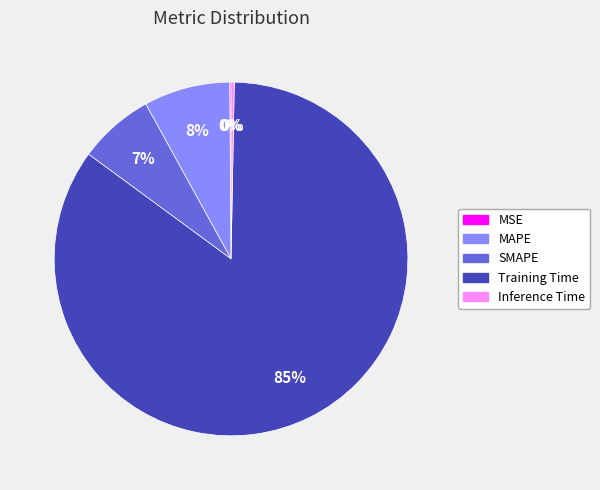

The MAPE slice represents 8% of the pie. True or false?

True